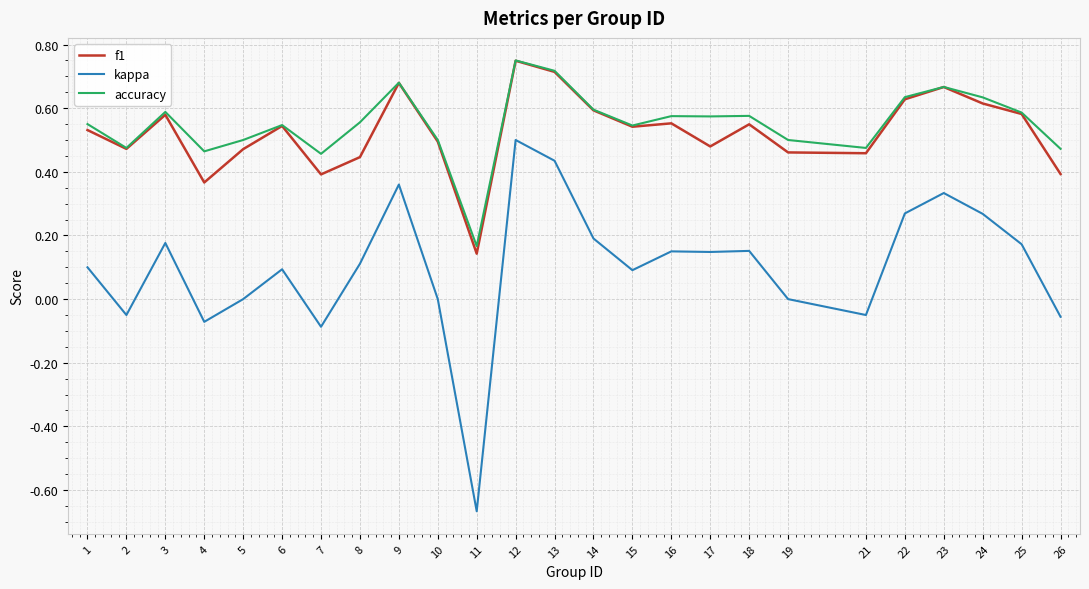

Which series changed the most between 15 and 23?

kappa